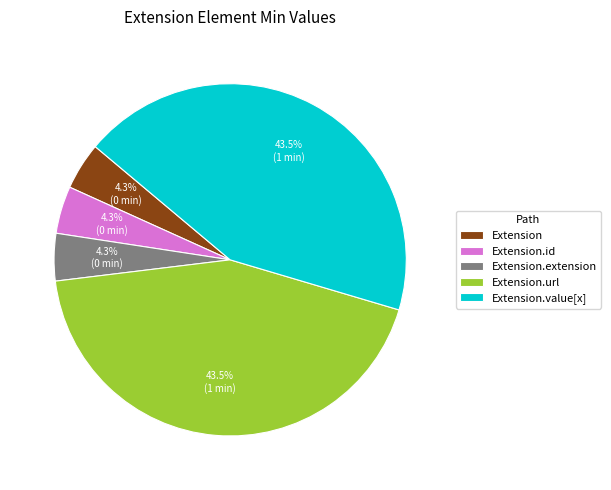

Combined, do Extension and Extension.id account for over 50%?

No